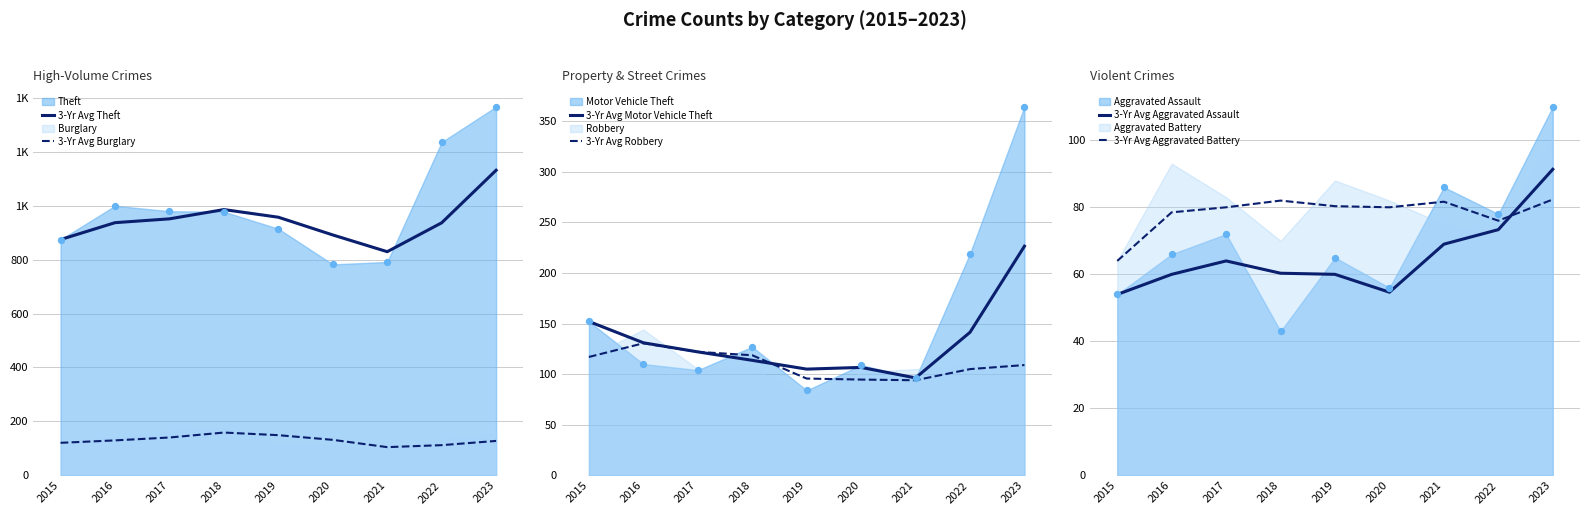

Which series has the largest Y range (max minus min)?

3-Yr Avg Theft